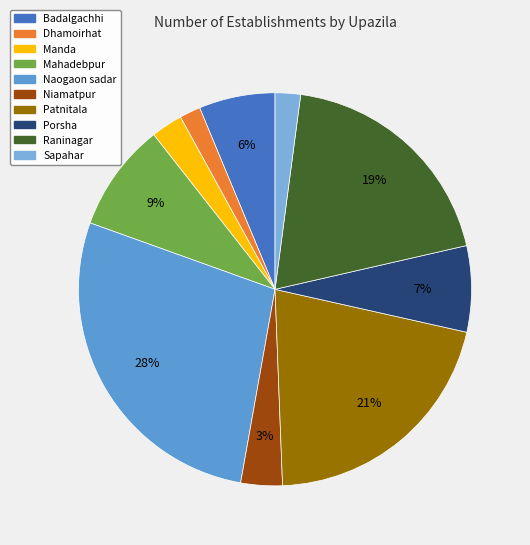

Combined, do Dhamoirhat and Niamatpur account for over 50%?

No